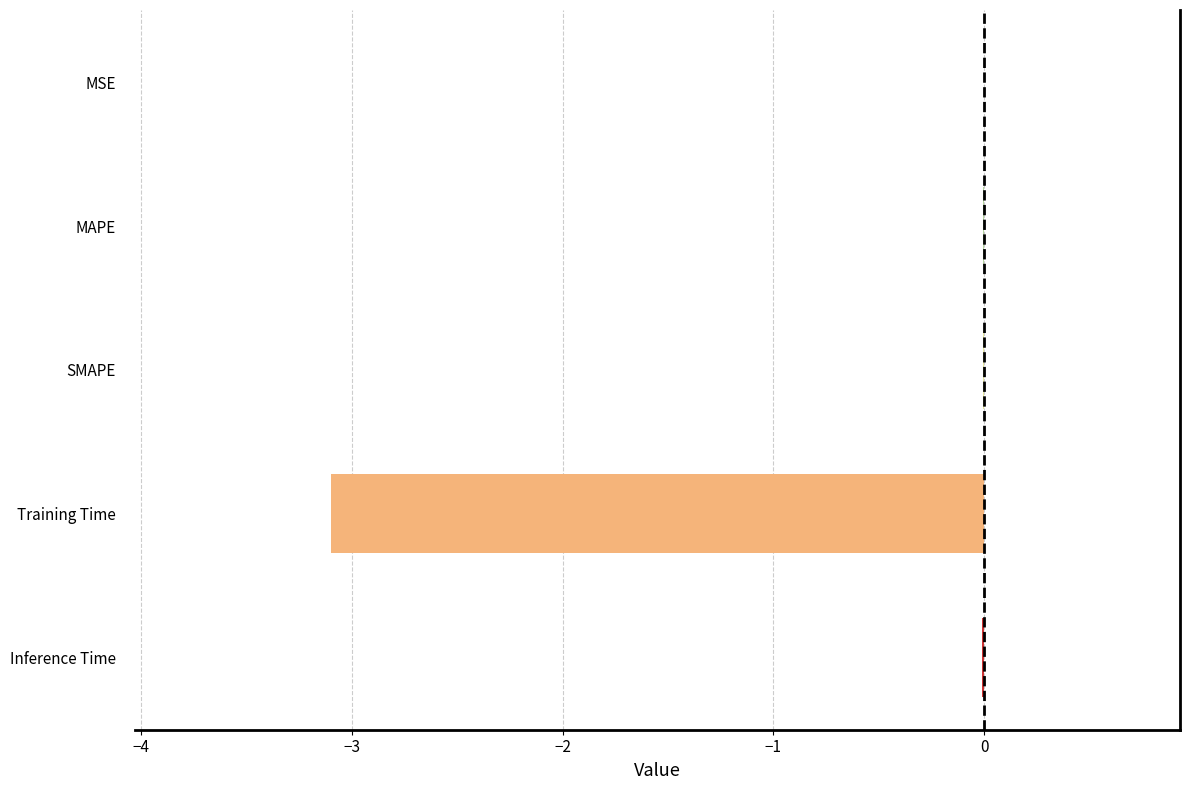

Is it true that the value at Inference Time is -0.0?

True